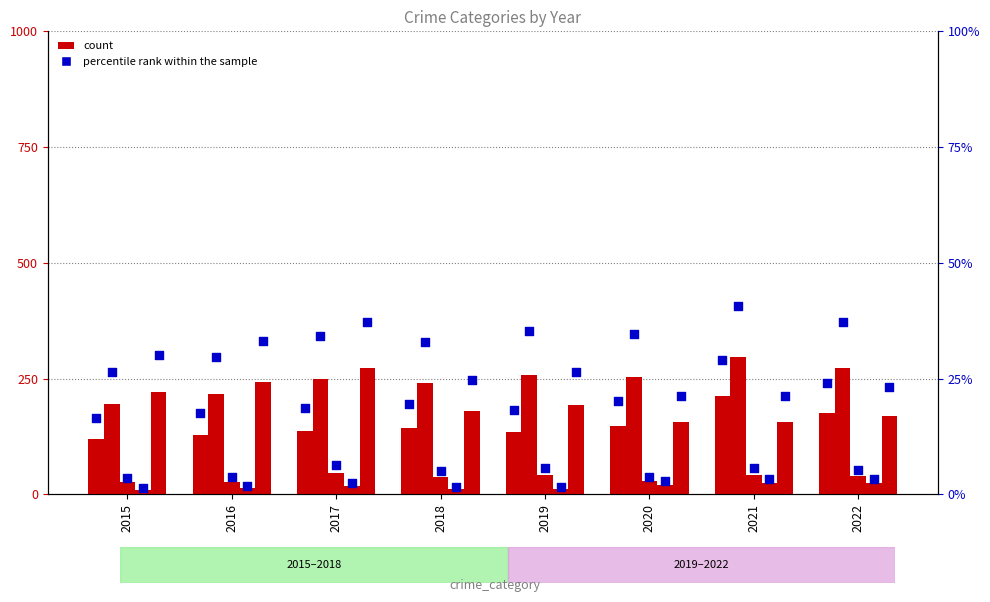

What is the ratio of the value at 2017 to the value at 2019?

1.0